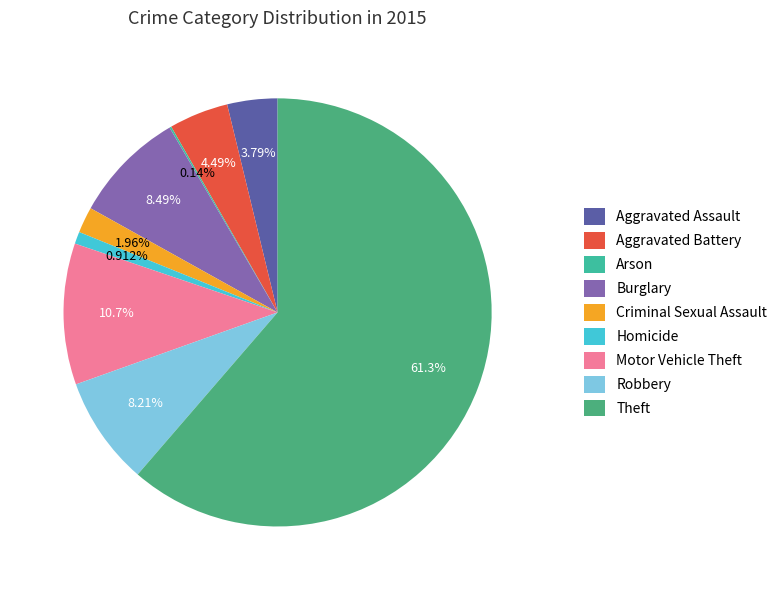

Which category accounts for the majority?

Theft